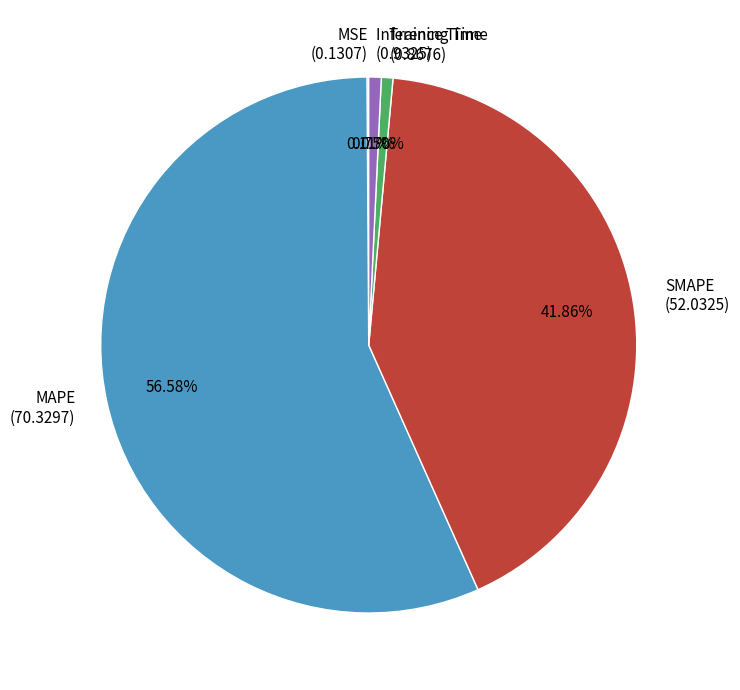

Combined, do Training Time and SMAPE account for over 50%?

No